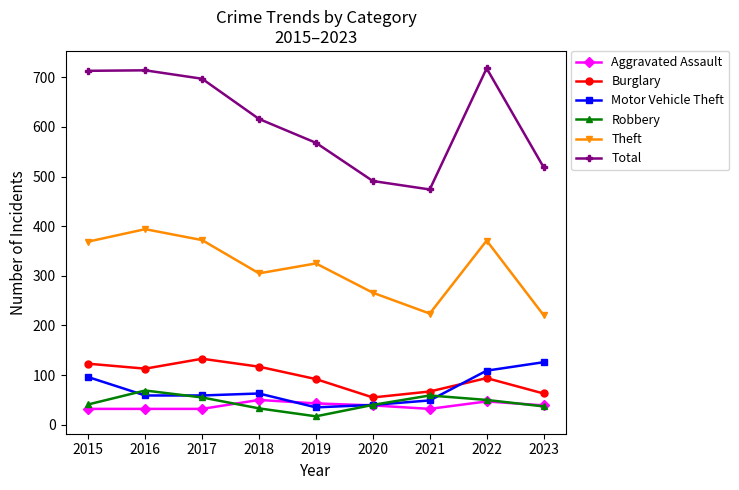

What is the lowest value of the Burglary series?

55